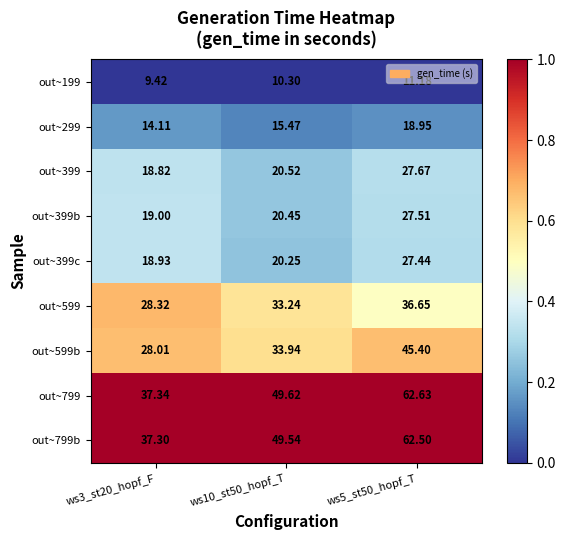

What is the spread (max minus min) of values at ws3_st20_hopf_F?

27.9